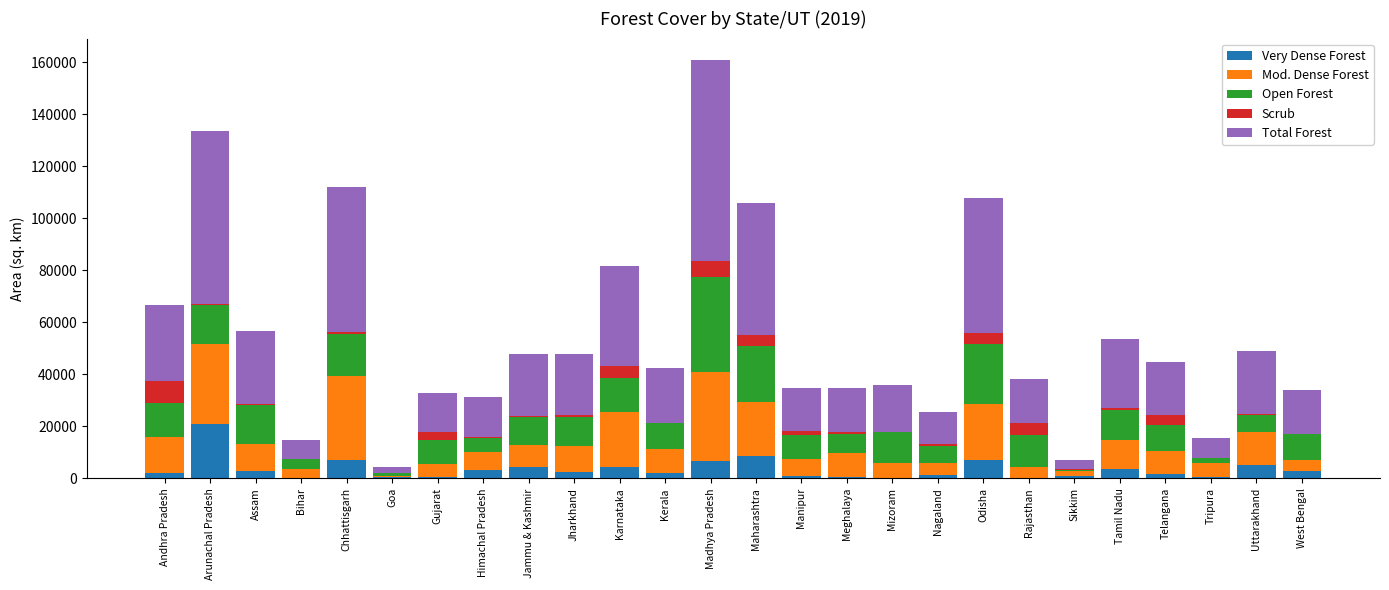

What is the sum of all Very Dense Forest values?

90938